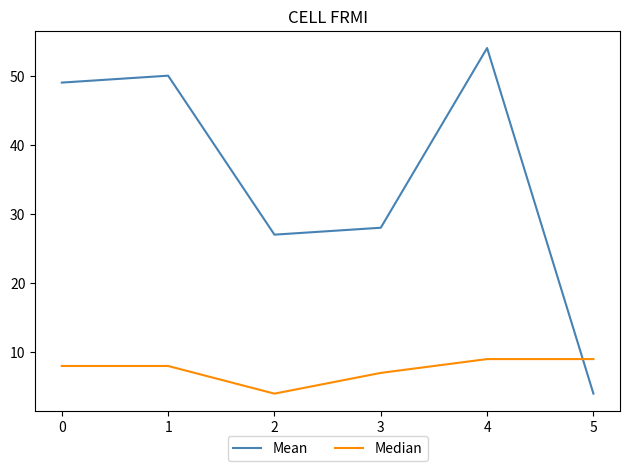

At which label does Median reach its minimum?

2